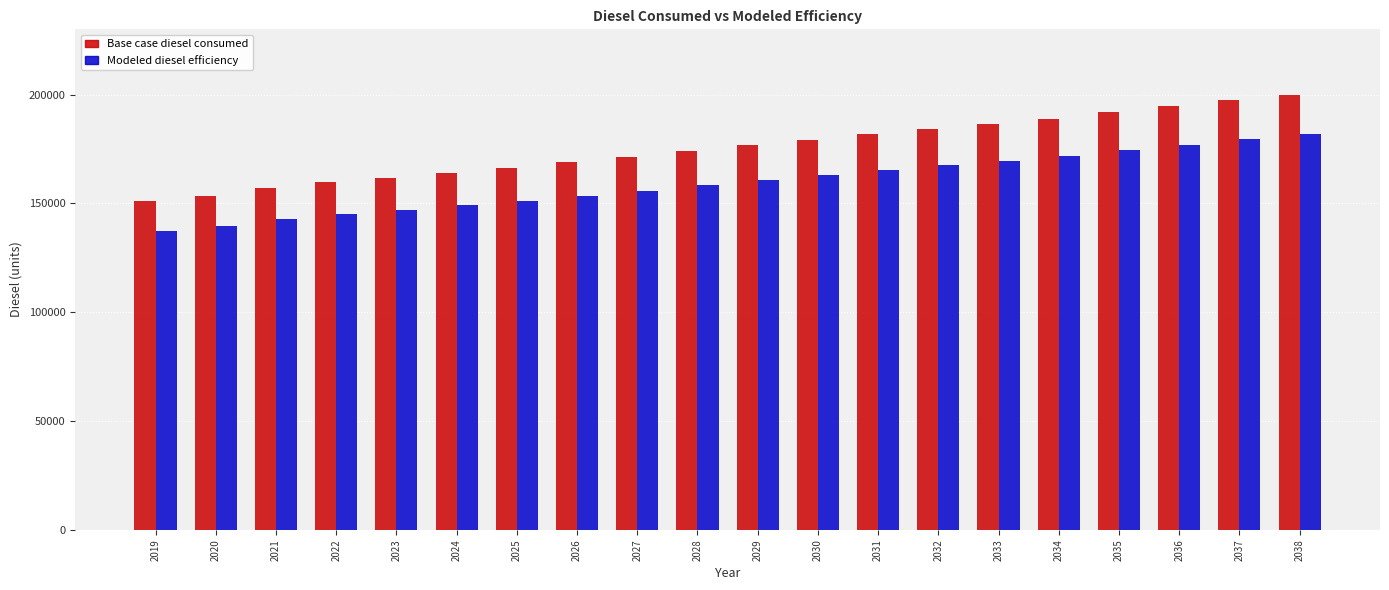

What are all the series names shown in the legend?

Base case diesel consumed, Modeled diesel efficiency